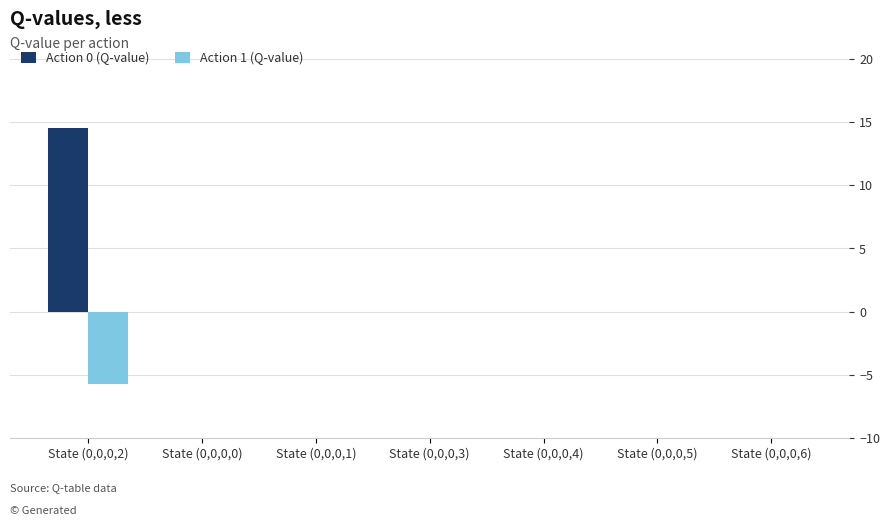

What is the greatest value displayed?

14.6